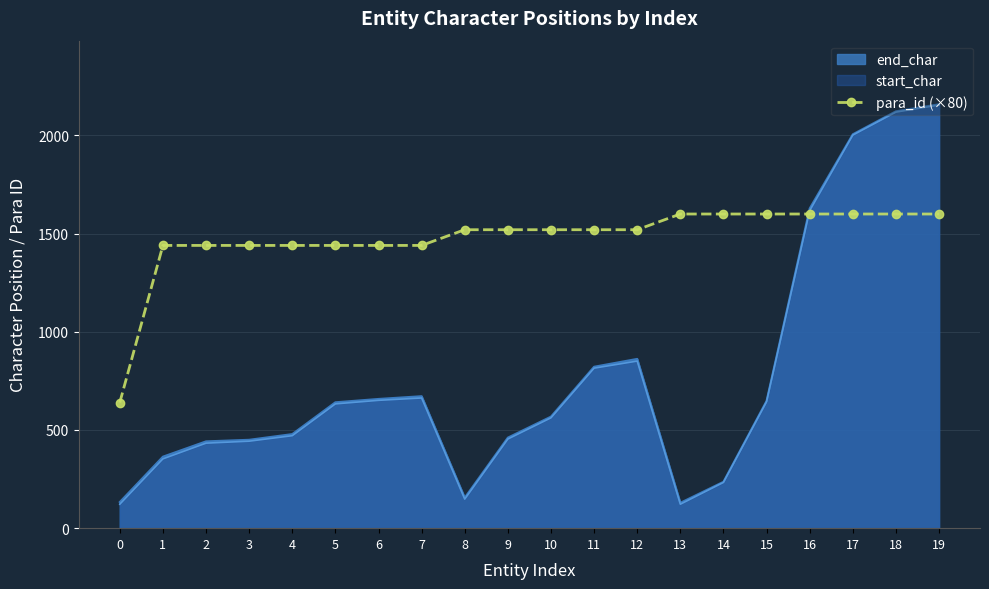

Reading left to right, extract all data points from this chart.

0=640	1=1440	2=1440	3=1440	4=1440	5=1440	6=1440	7=1440	8=1520	9=1520	10=1520	11=1520	12=1520	13=1600	14=1600	15=1600	16=1600	17=1600	18=1600	19=1600